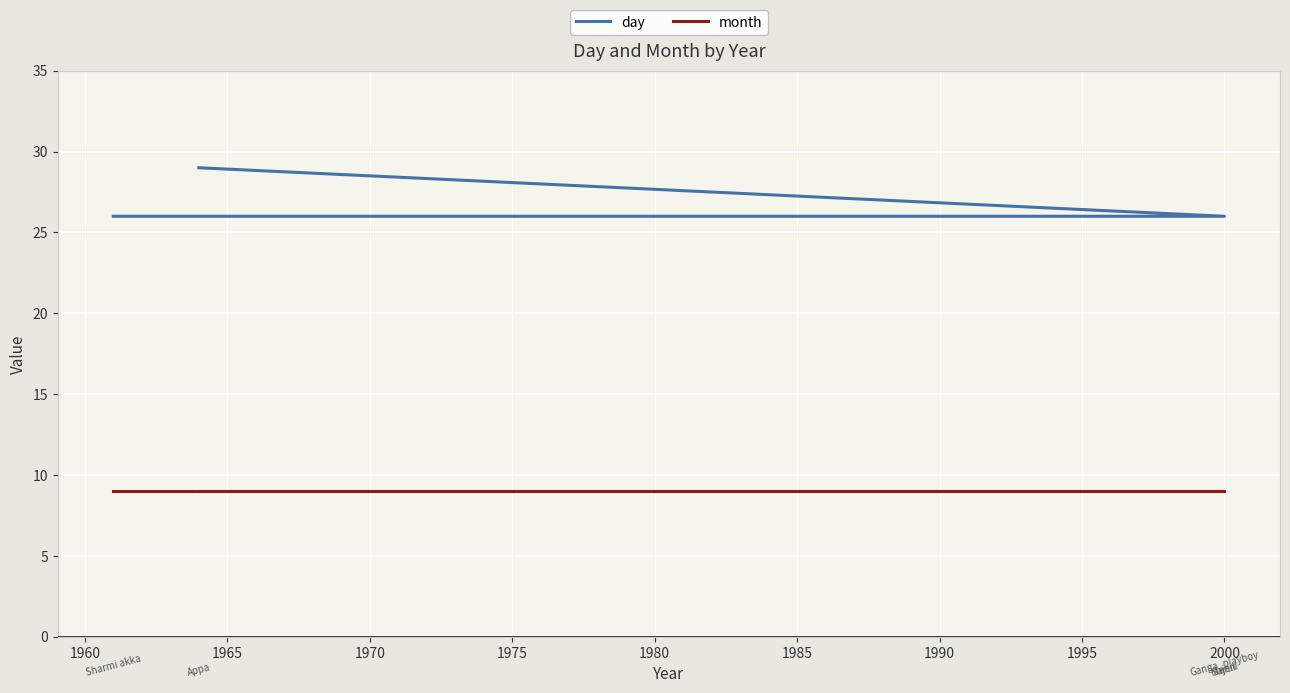

What is the value of the day point at the 4th from the left?

26